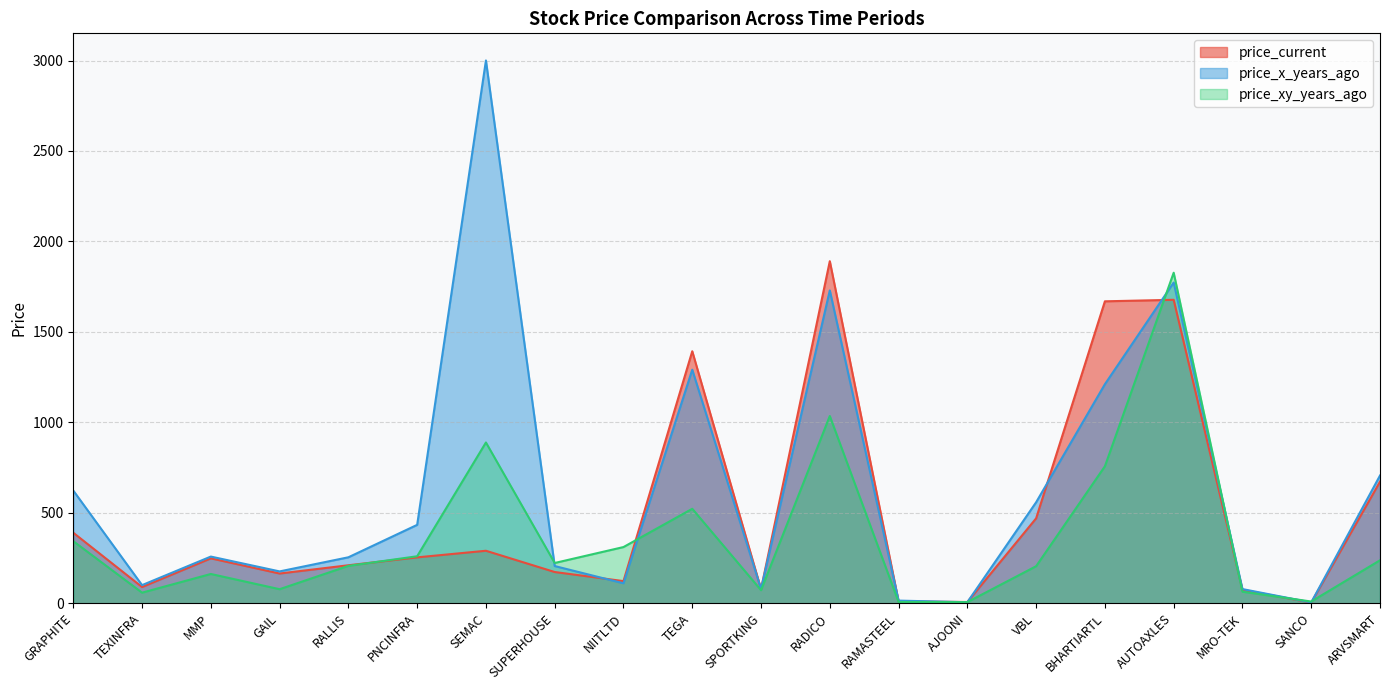

At which label is price_current closest to 947?

ARVSMART